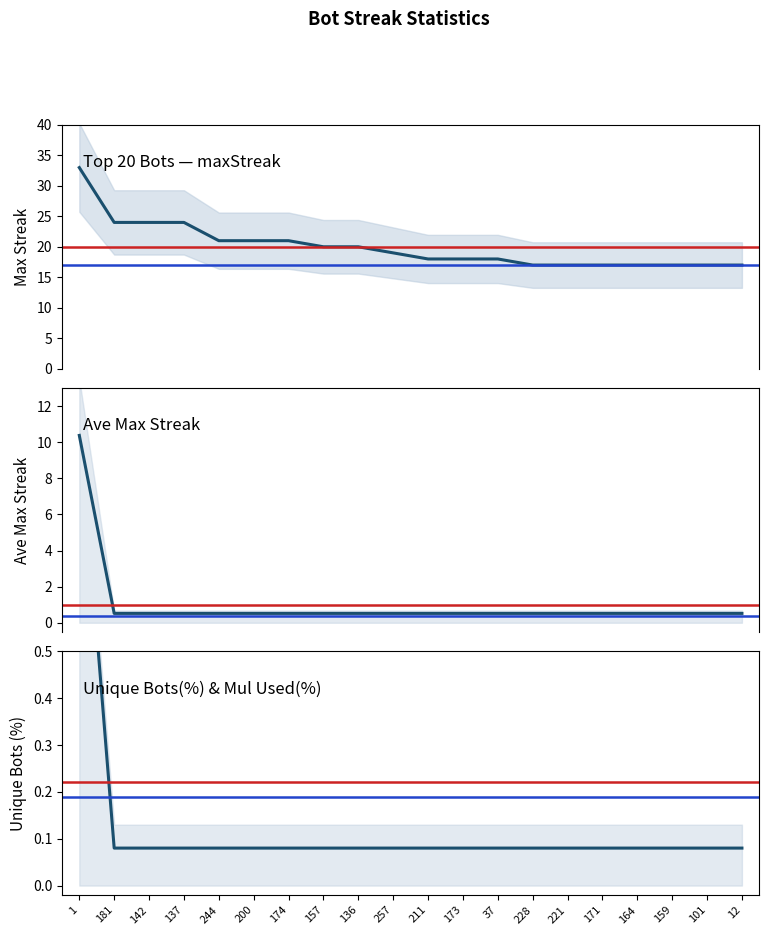

What is the total value across all series at 257?

19.6